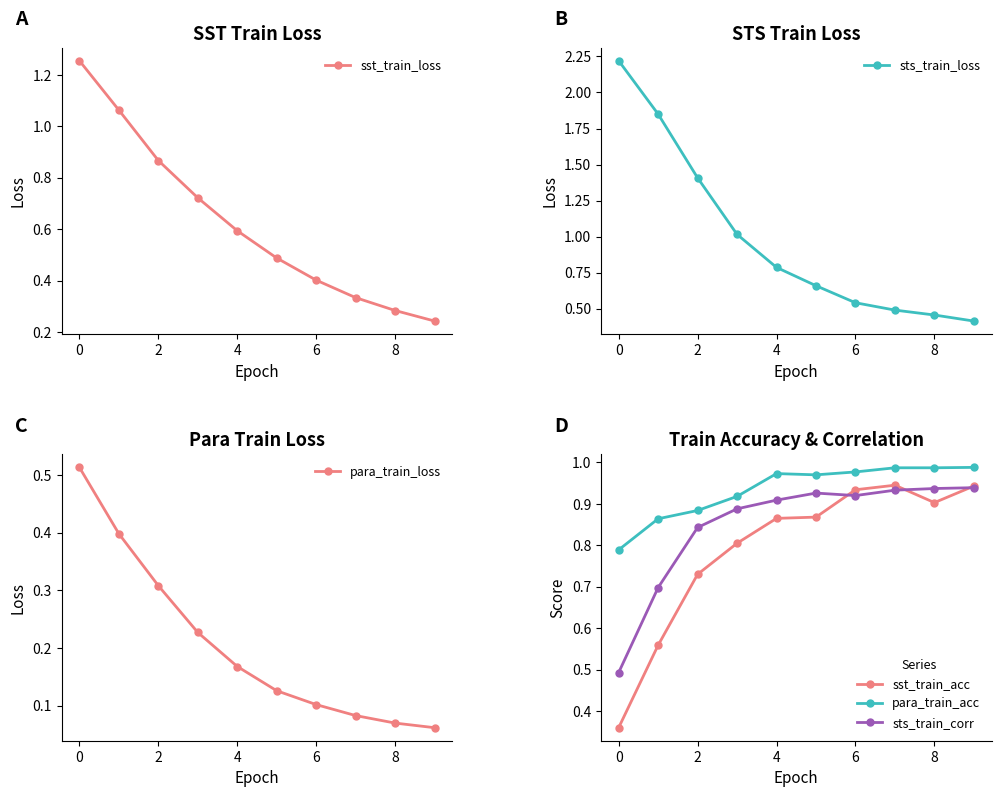

The sst_train_acc series shows 1.5 at 8. True or false?

False